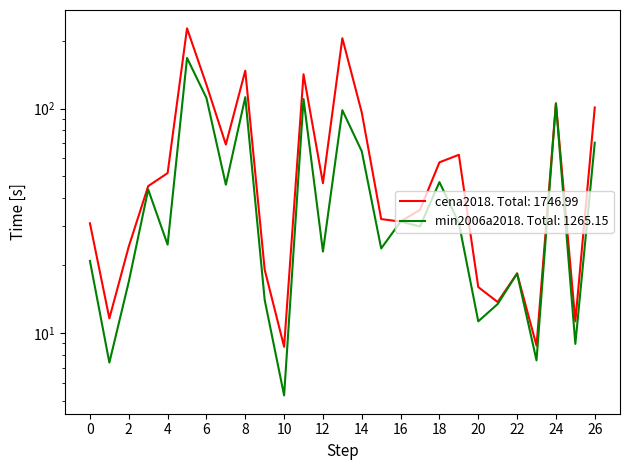

What is the sum of all cena2018 values?

1747.0